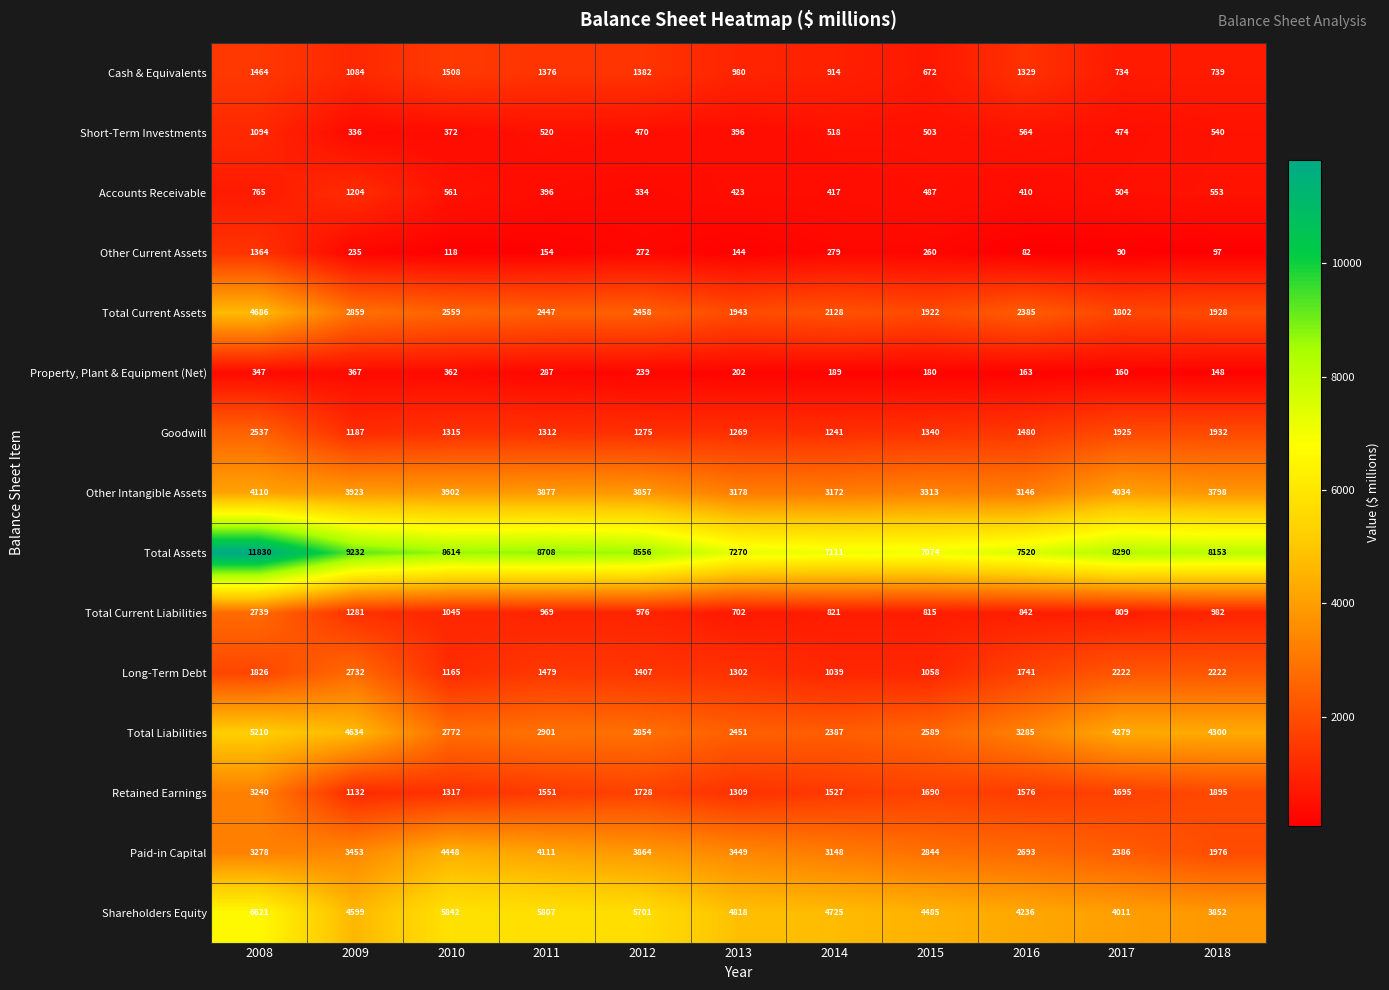

At how many categories does at least one series exceed 2883?

11